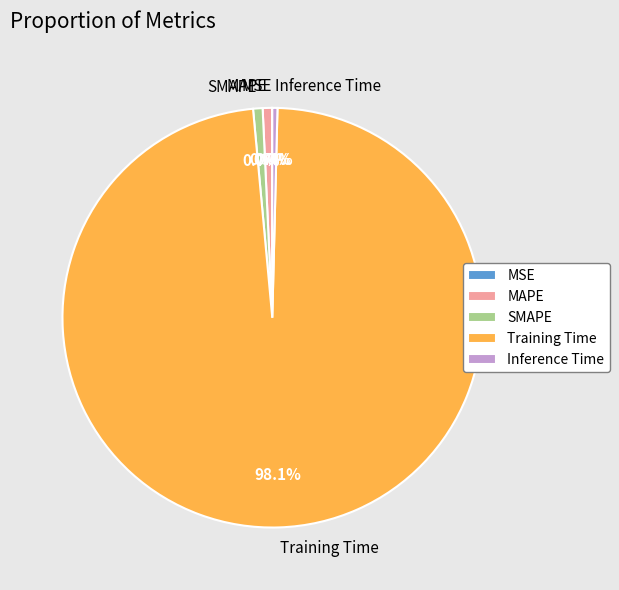

Does MAPE represent more than half of the total?

No